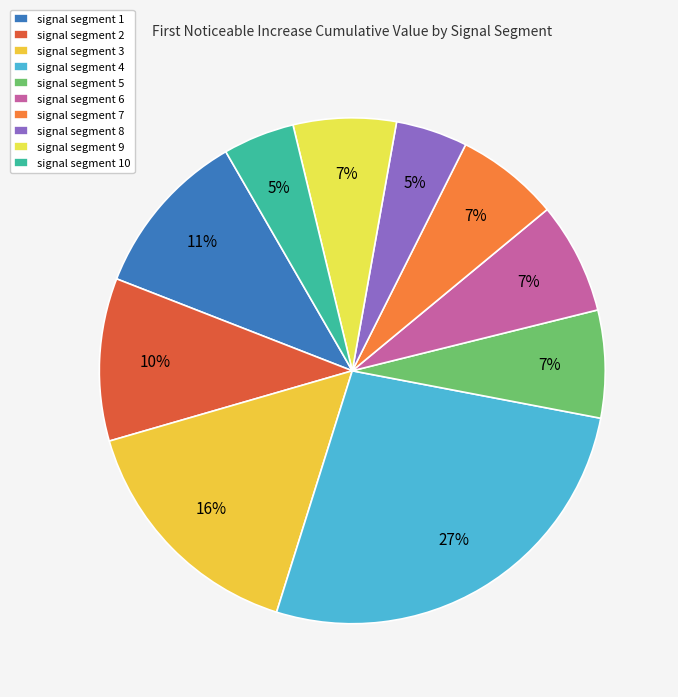

Do signal segment 10 and signal segment 5 together represent more than half of the pie?

No